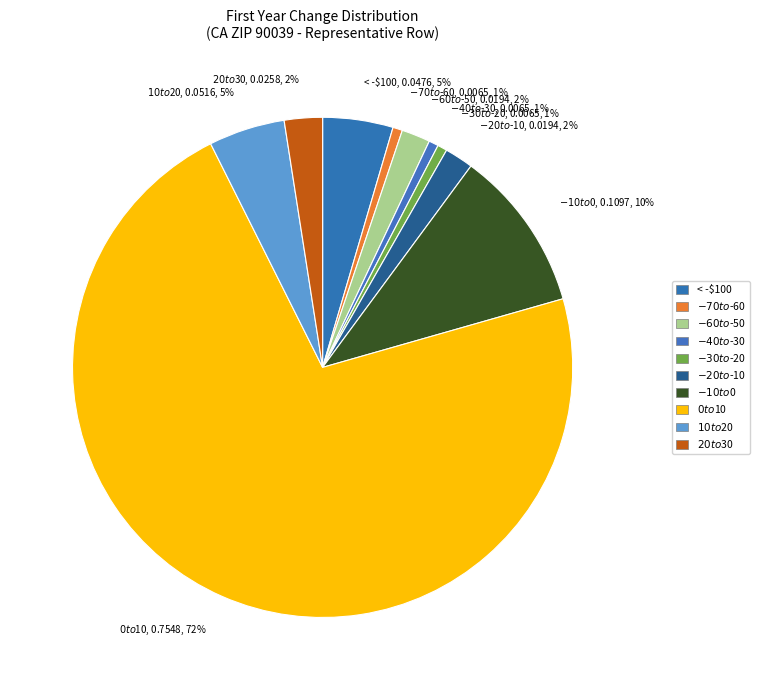

How many slices are in this pie chart?

10